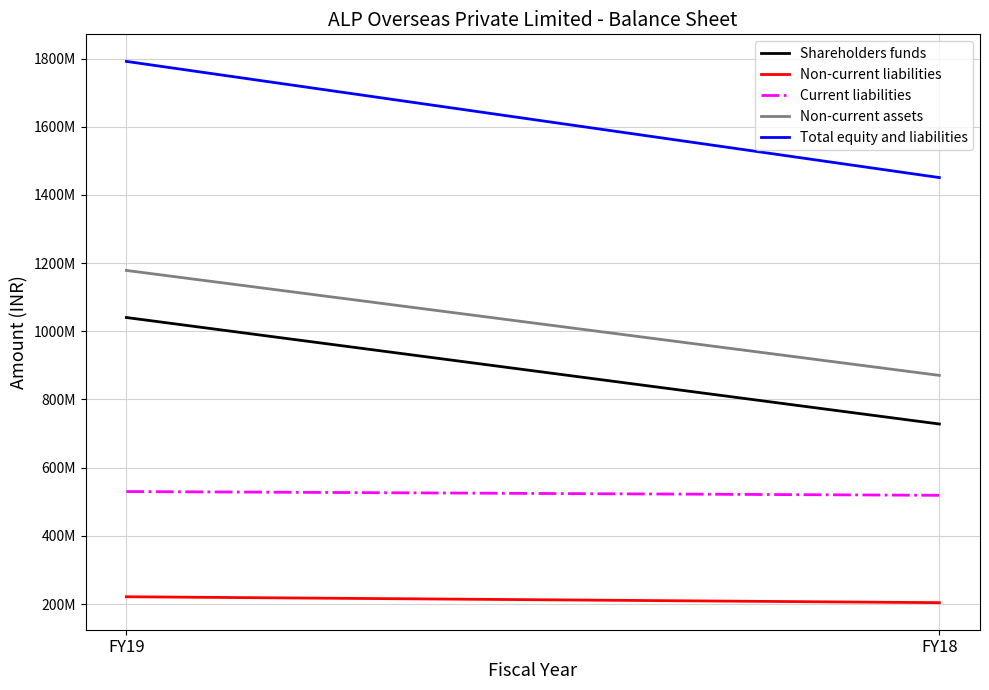

Reading left to right, what are all the values shown in this chart?

Shareholders funds: FY19=1040428120	FY18=728031660
Non-current liabilities: FY19=221311000	FY18=203990000
Current liabilities: FY19=529963000	FY18=518859000
Non-current assets: FY19=1178546000	FY18=870650000
Total equity and liabilities: FY19=1791702120	FY18=1450880660